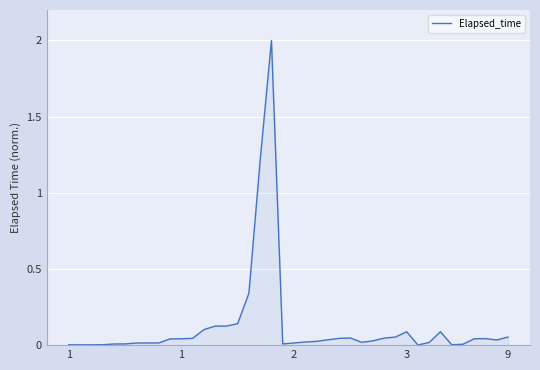

What is the greatest value displayed?

2.0